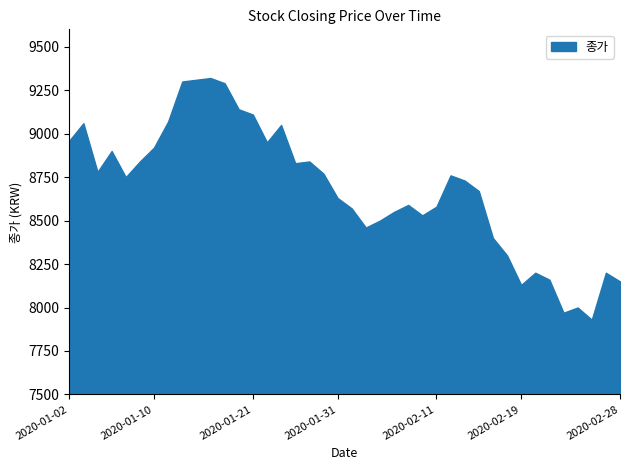

What is the greatest value displayed?

9320